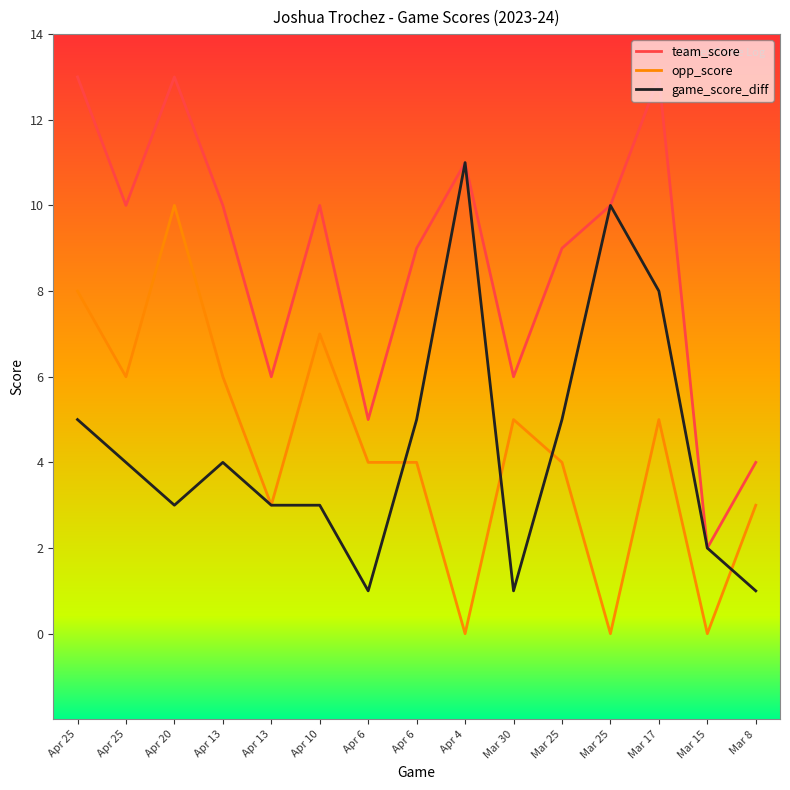

What is the total value across all series at Mar 30?

12